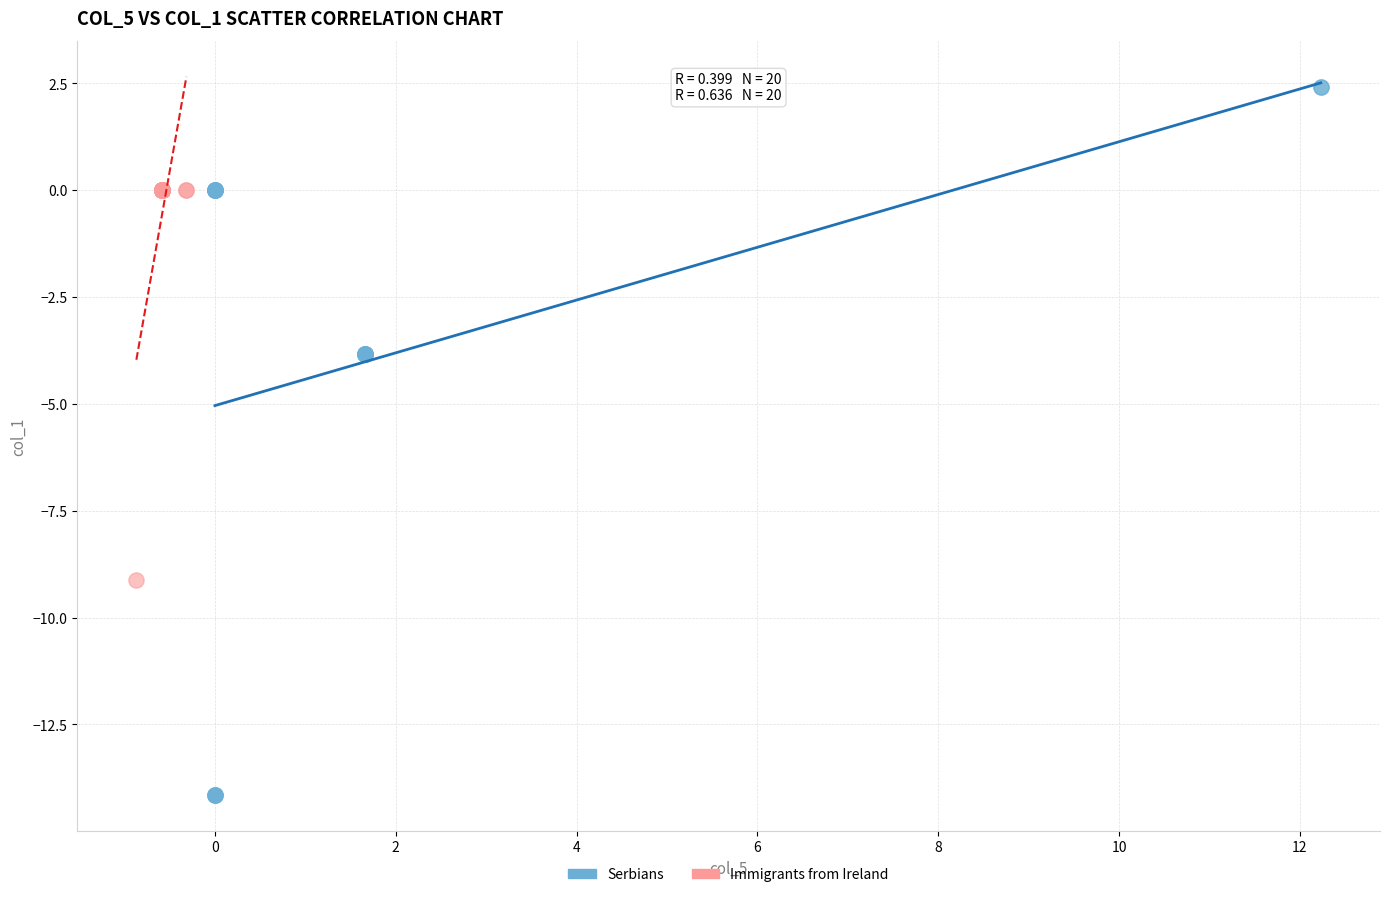

What are all the series names shown in the legend?

Serbians, Immigrants from Ireland